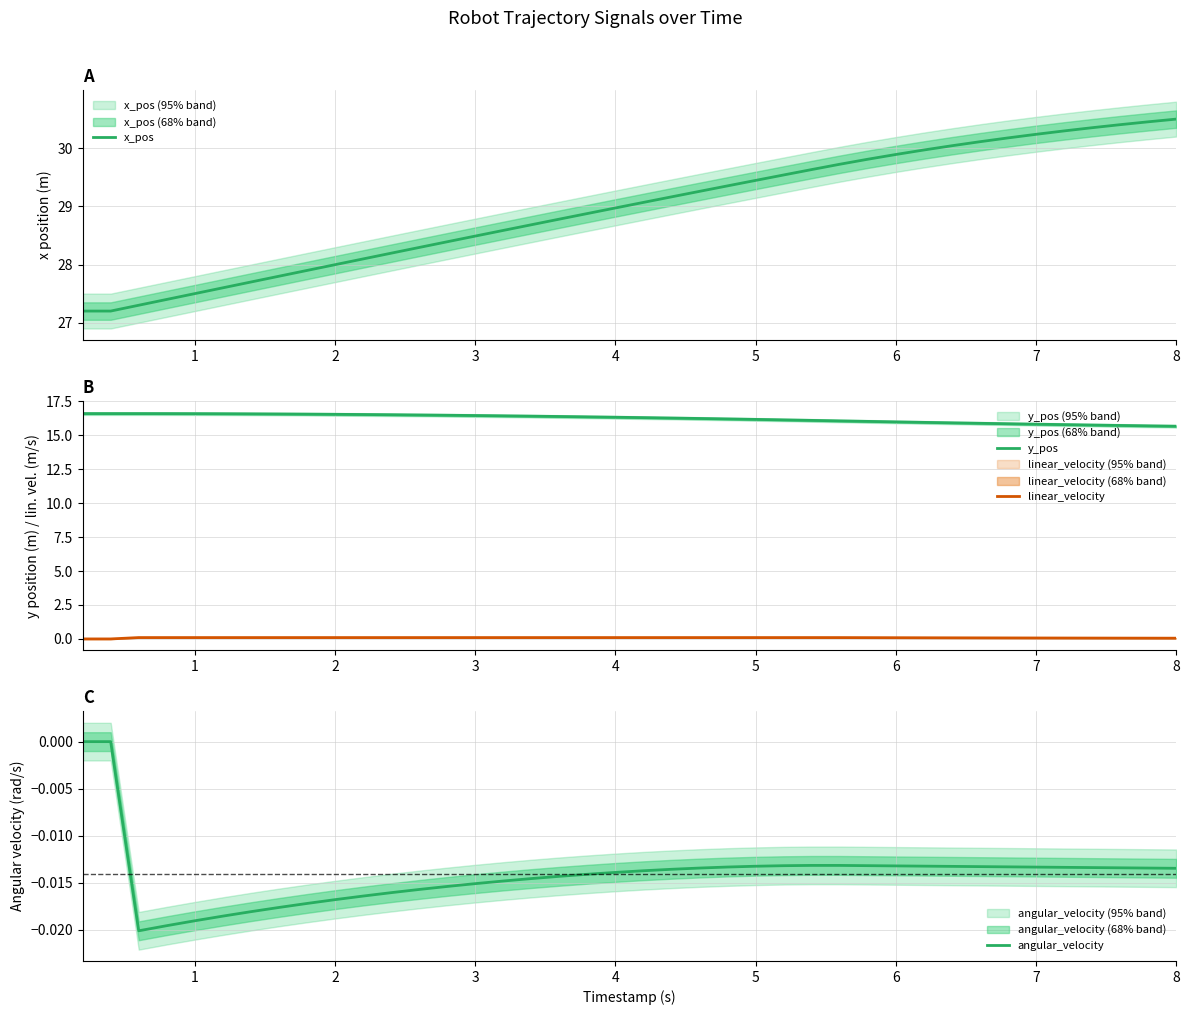

True or false: y_pos and linear_velocity intersect in this chart.

False